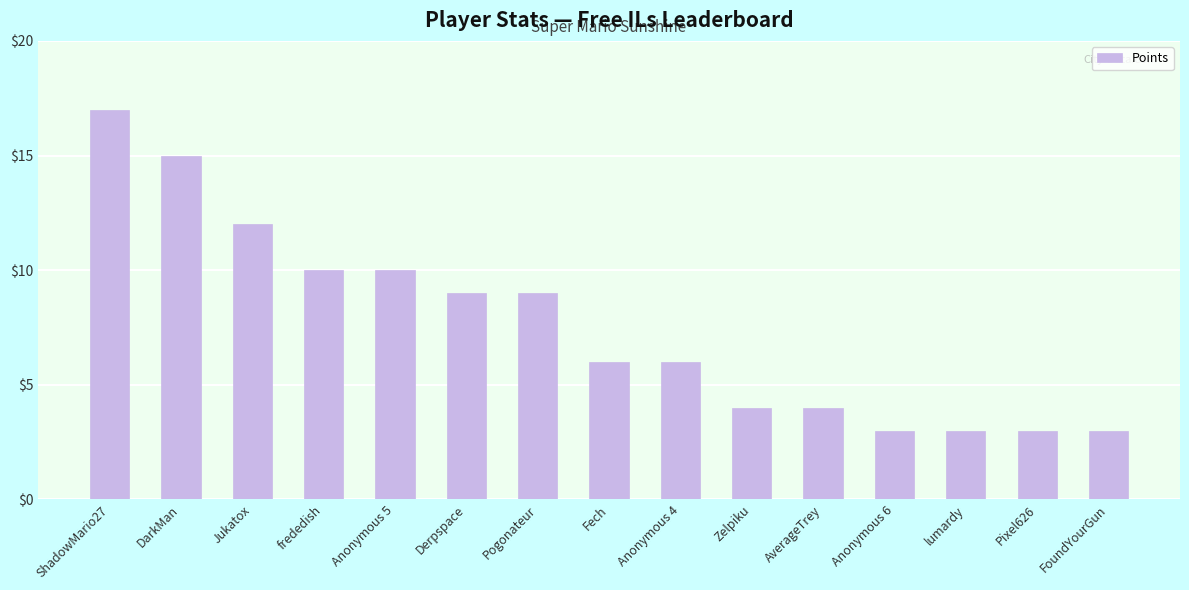

Which has a higher value, AverageTrey or lumardy?

AverageTrey